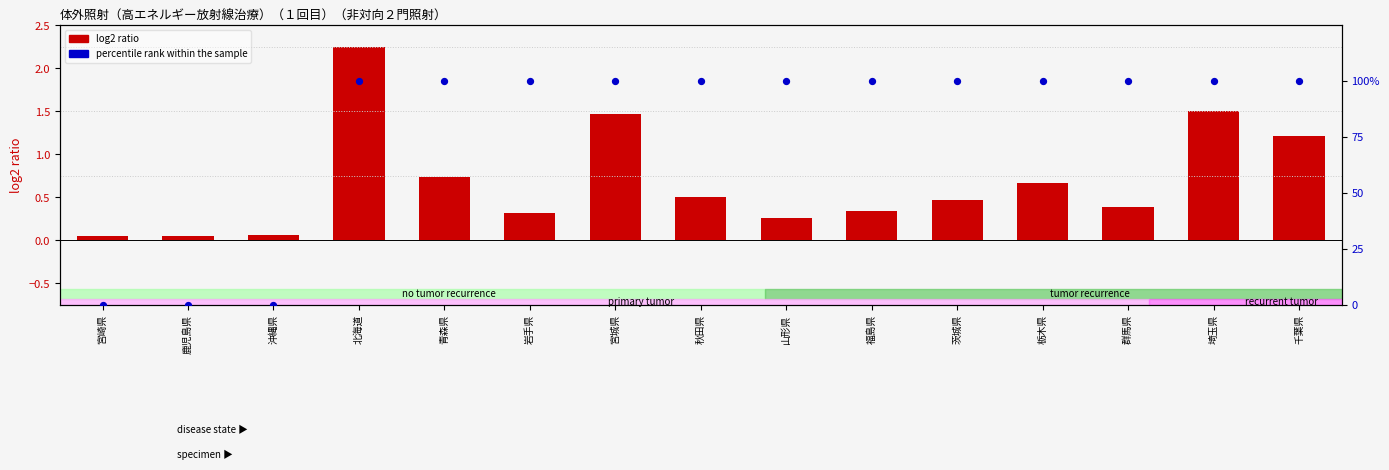

Which series reaches the maximum Y coordinate?

percentile rank within the sample